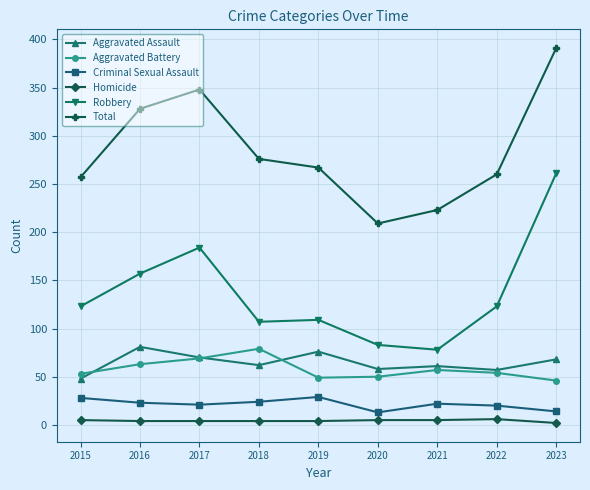

What is the value of the Homicide point at the 9th from the left?

2